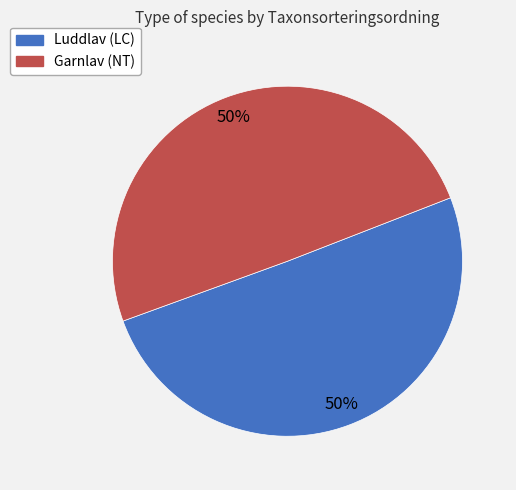

To the nearest percent, what percentage of the pie is Luddlav (LC)?

50%